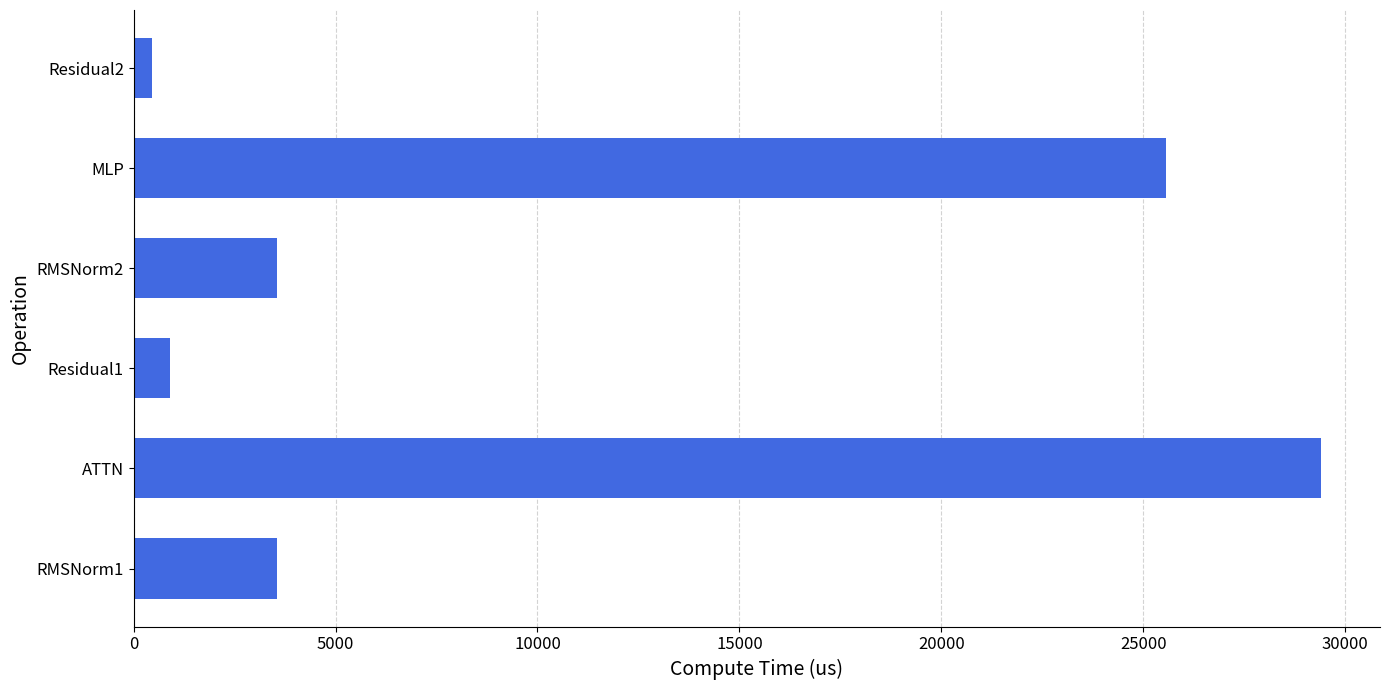

At which category does the chart reach its minimum across all series?

Residual2